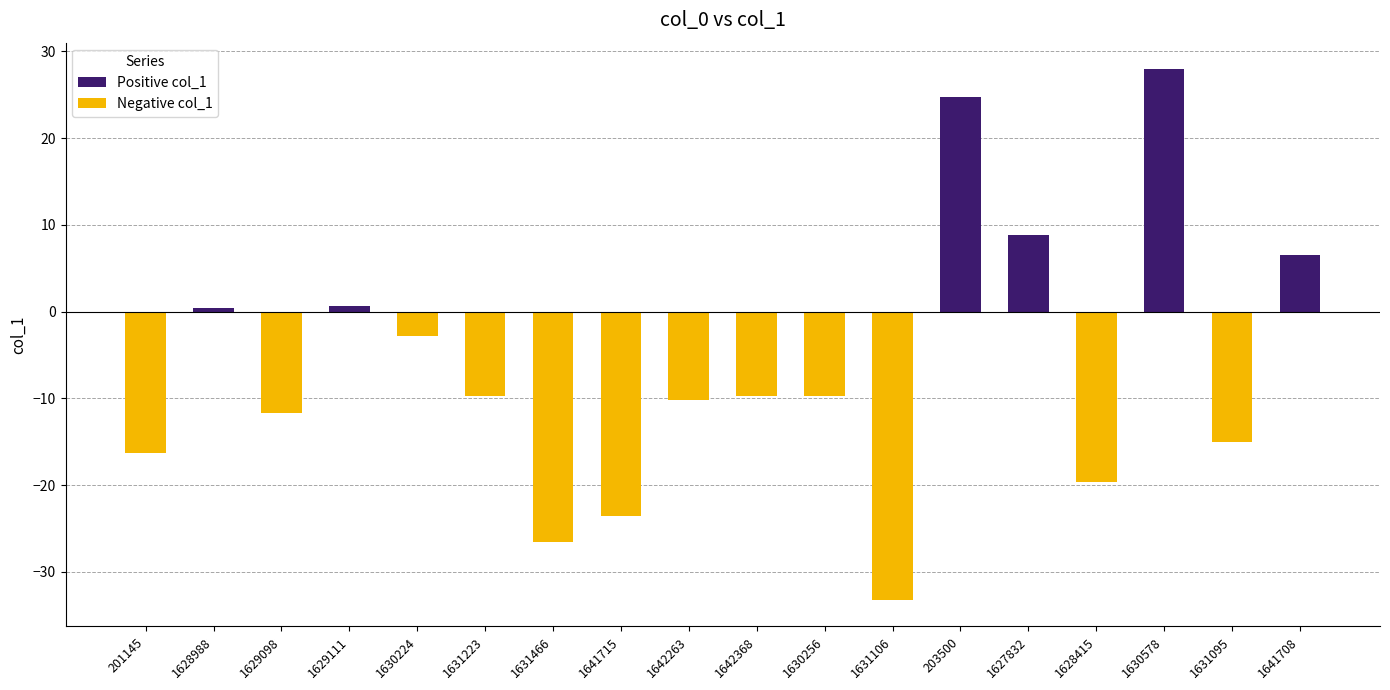

At 1642263, list the series in order from smallest to largest.

Negative col_1, Positive col_1